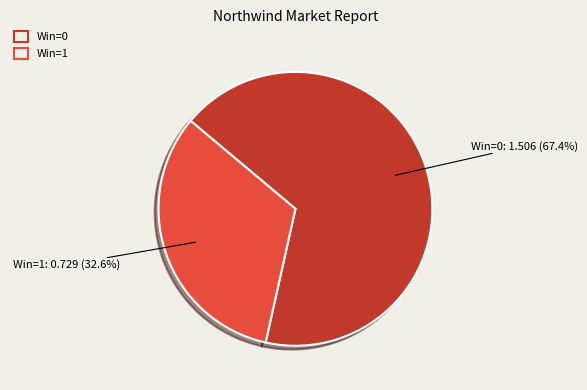

What is the largest slice in the pie chart?

Win=0